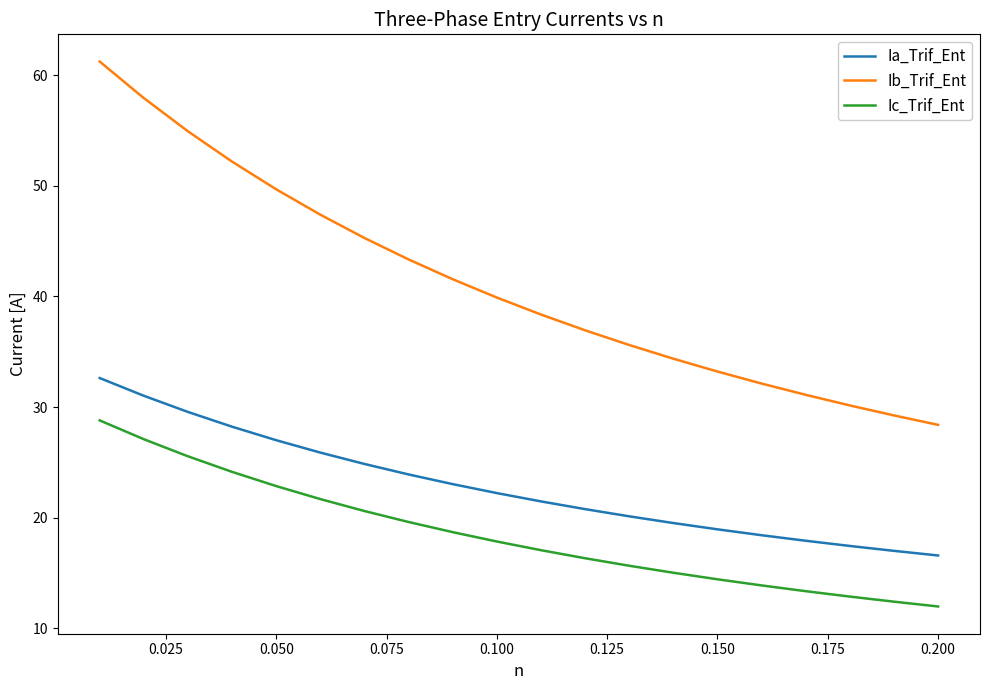

Which series has the largest total across all categories?

Ib_Trif_Ent